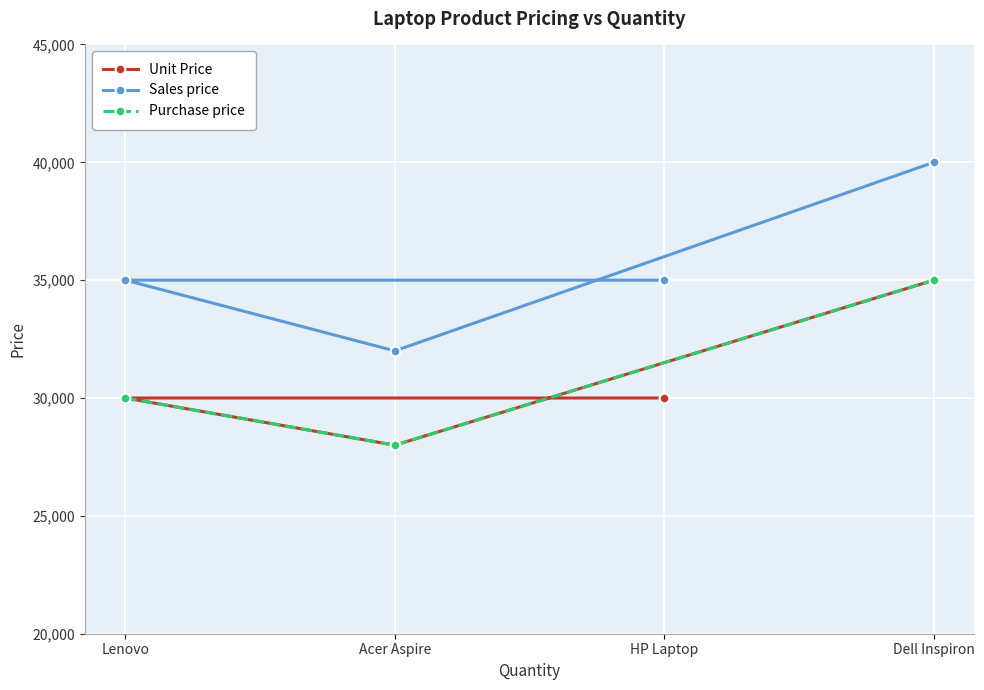

Which category has the lowest value in the Unit Price series?

Acer Aspire